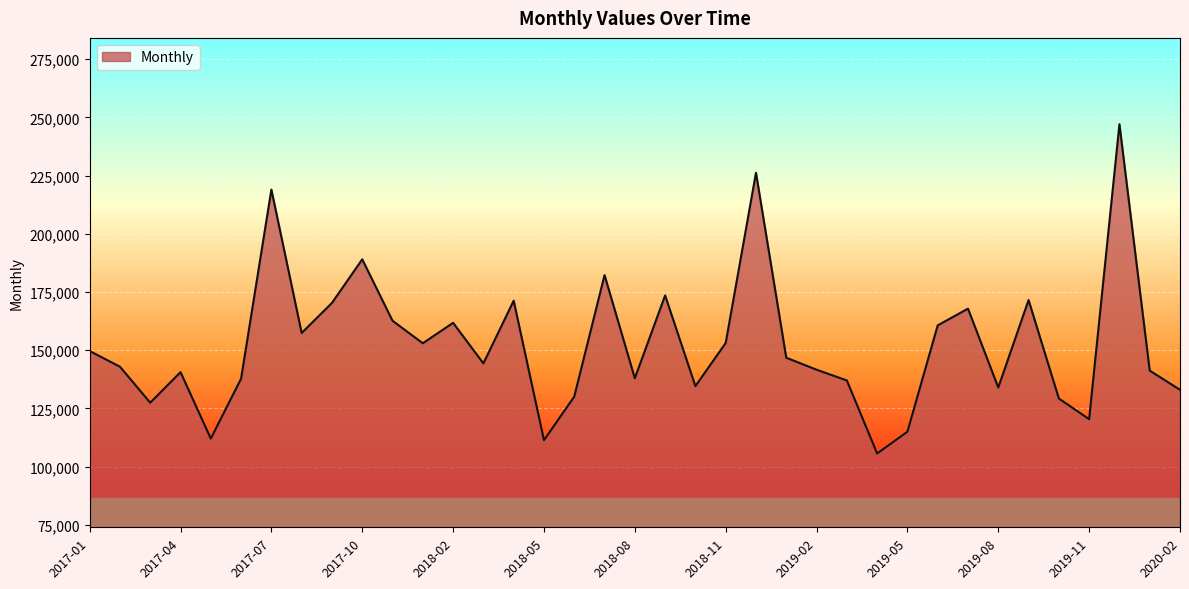

What is the smallest value displayed?

105645